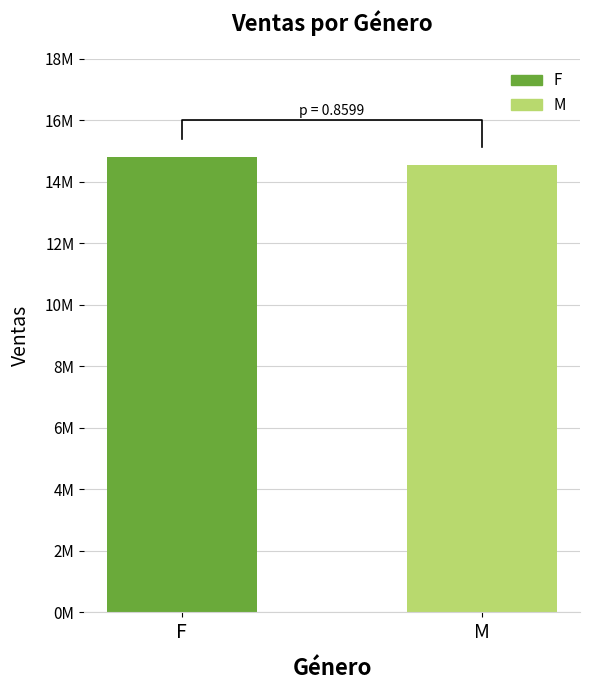

Is it true that the value at M is 14545058.5?

True